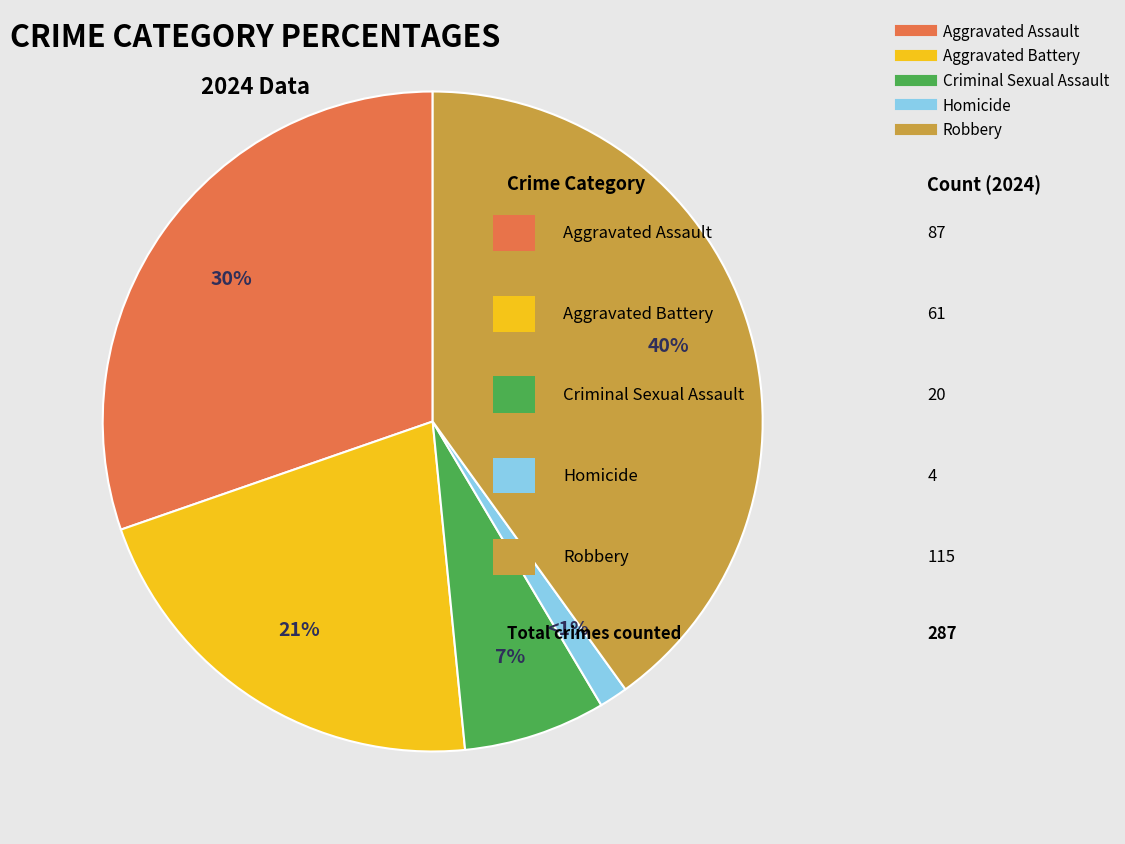

To the nearest percent, what is the average slice percentage?

20%